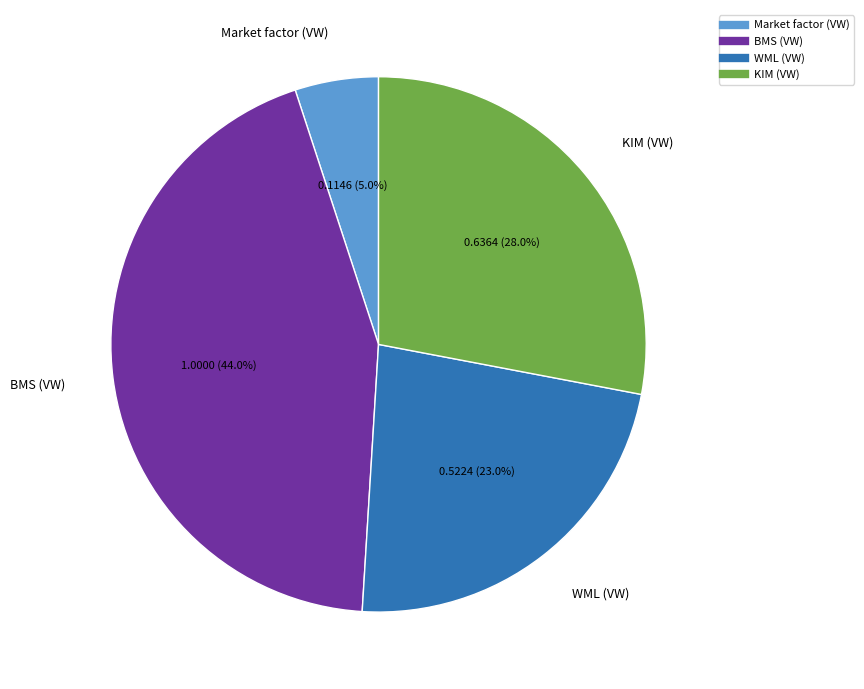

What percentage is NOT represented by Market factor (VW)?

95.0%